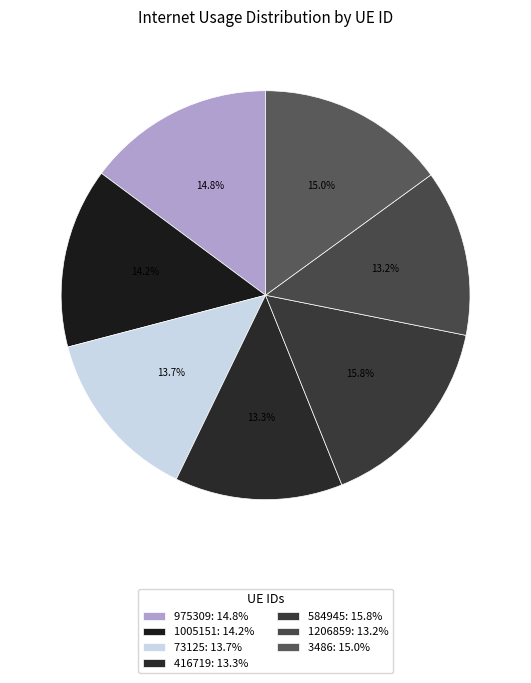

What percentage is the 416719 slice, to the nearest percent?

13%